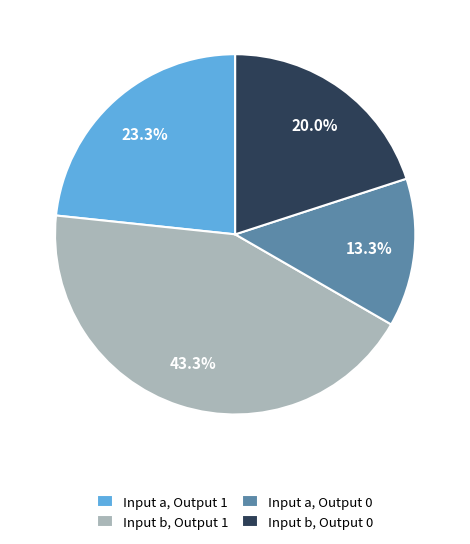

Count the number of slices in the pie.

4